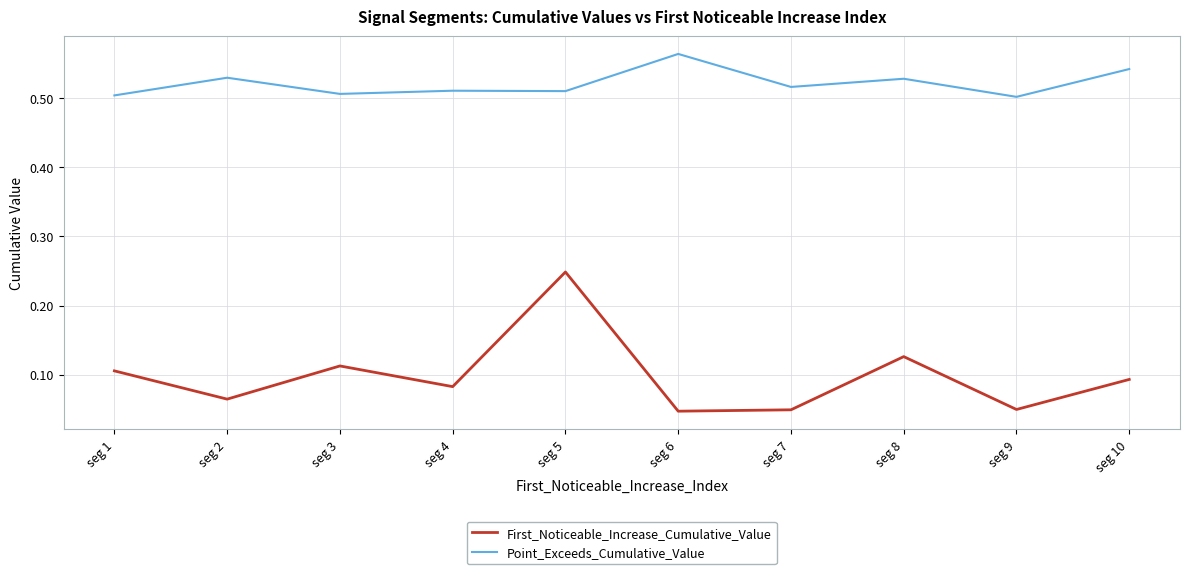

Is the value of Point_Exceeds_Cumulative_Value at seg 3 greater than the value of First_Noticeable_Increase_Cumulative_Value at seg 2?

Yes